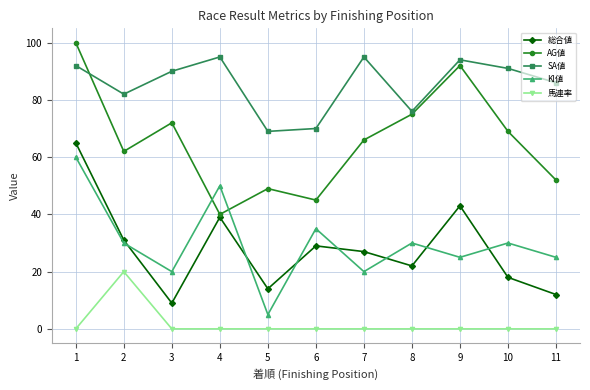

Is it true that AG値 equals 62 at 2?

True